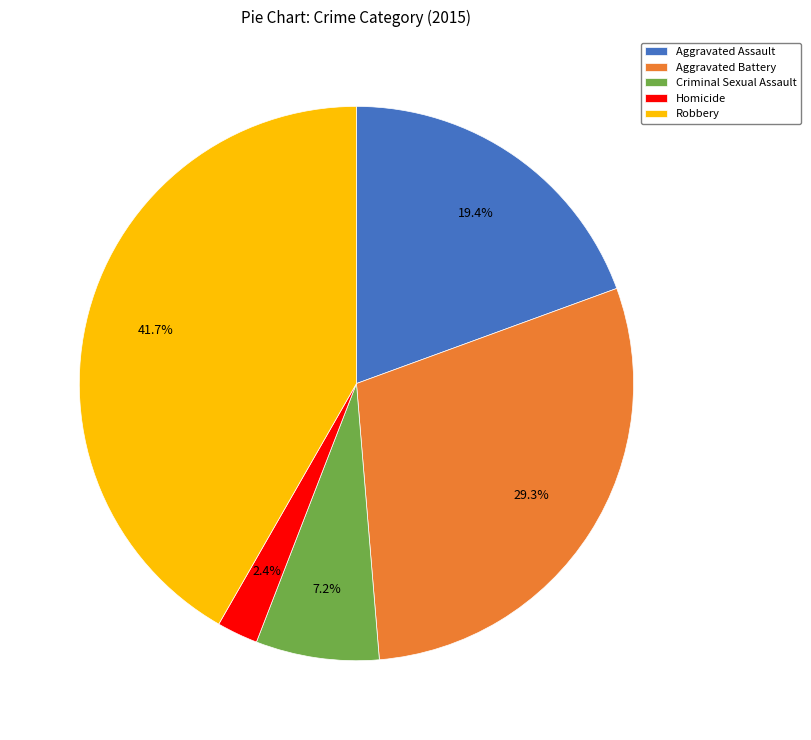

What is the largest slice in the pie chart?

Robbery